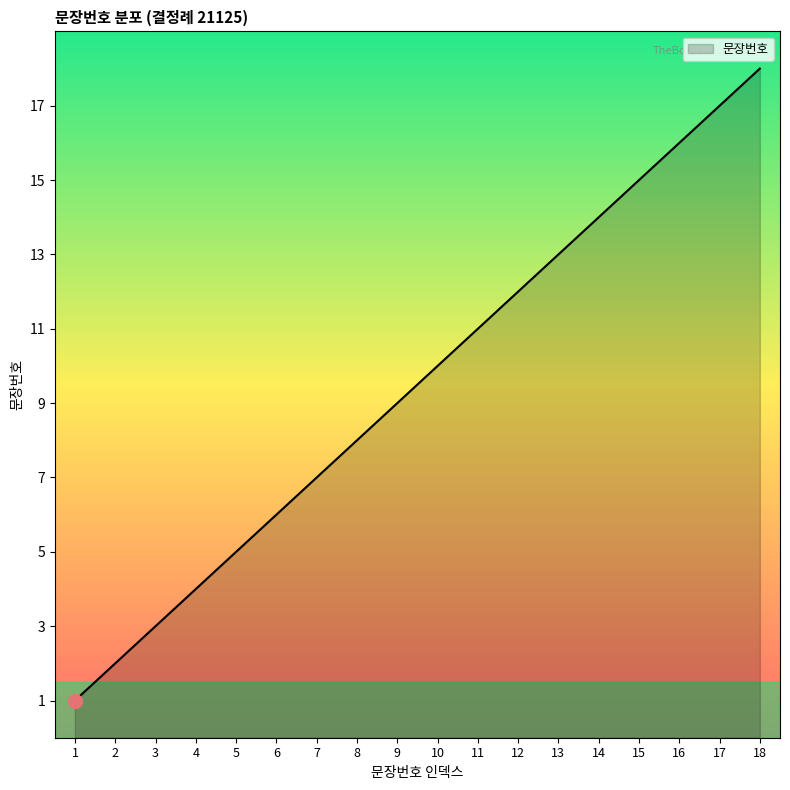

Rank the categories by value from lowest to highest.

1, 2, 3, 4, 5, 6, 7, 8, 9, 10, 11, 12, 13, 14, 15, 16, 17, 18